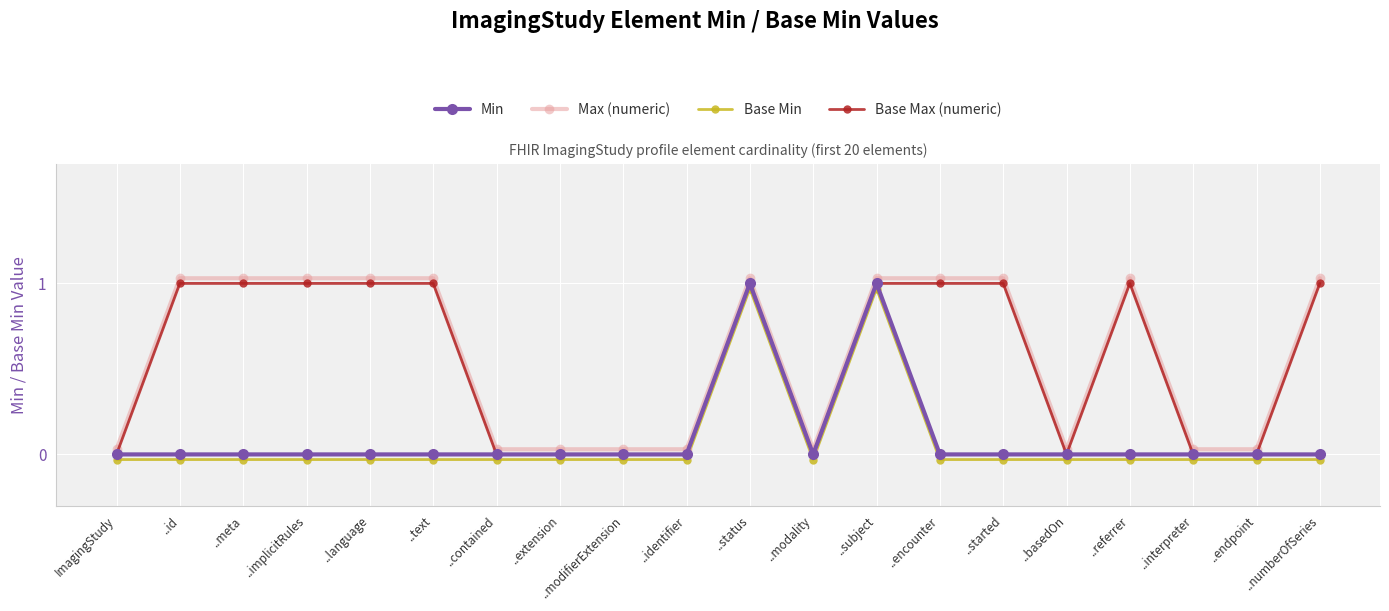

At ..contained, list the series in order from largest to smallest.

Max (numeric), Min, Base Max (numeric), Base Min